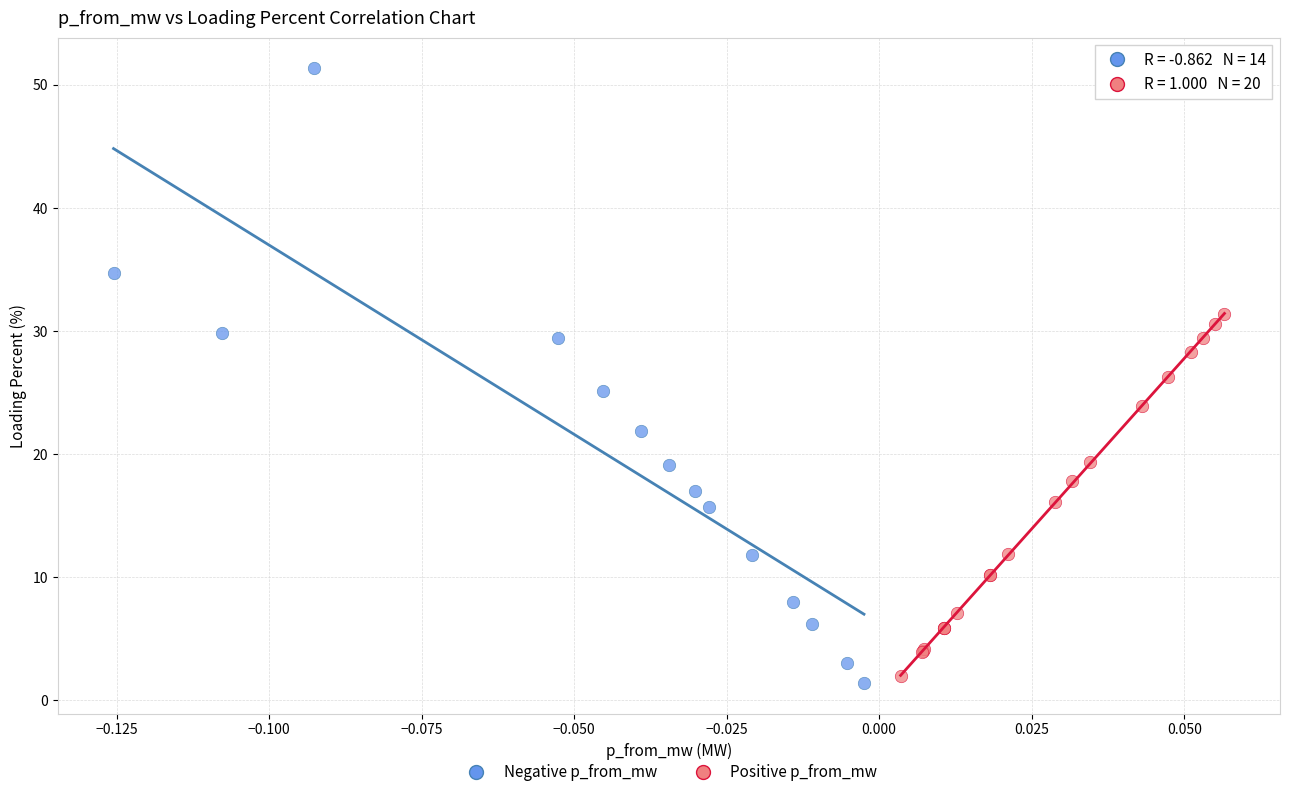

Which series has the largest Y range (max minus min)?

Negative p_from_mw